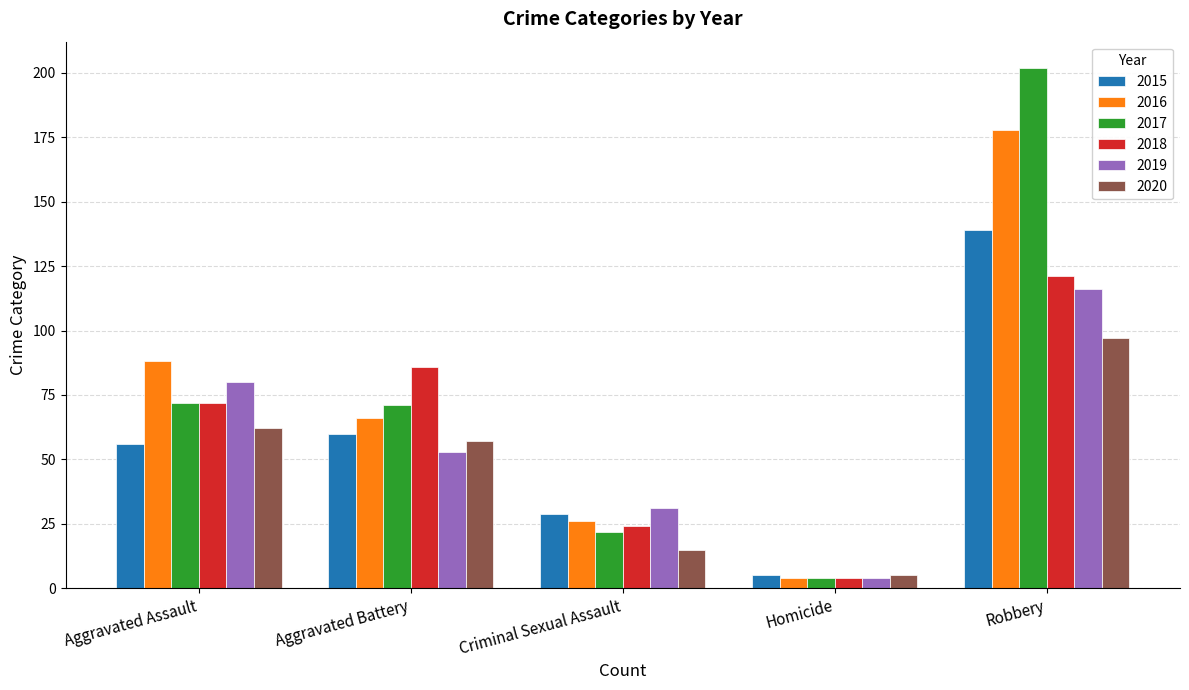

At which label does 2017 reach its minimum?

Homicide